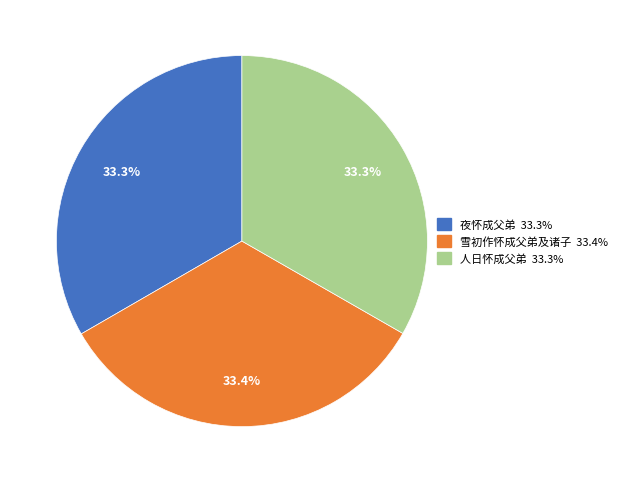

Is there a majority slice in this chart?

No